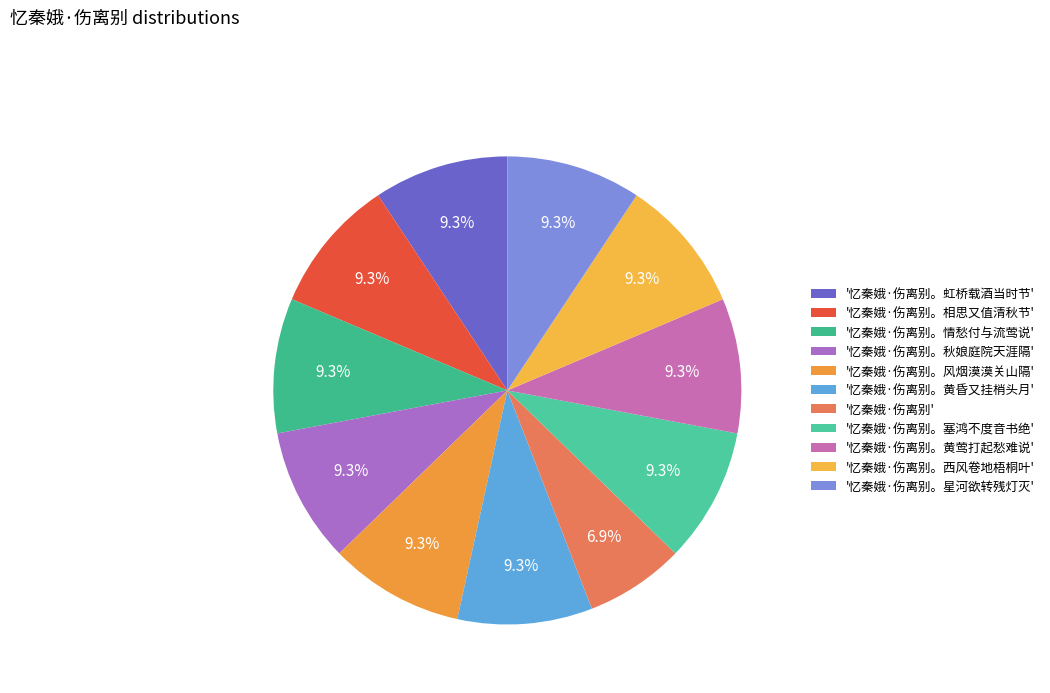

Count the number of slices in the pie.

11